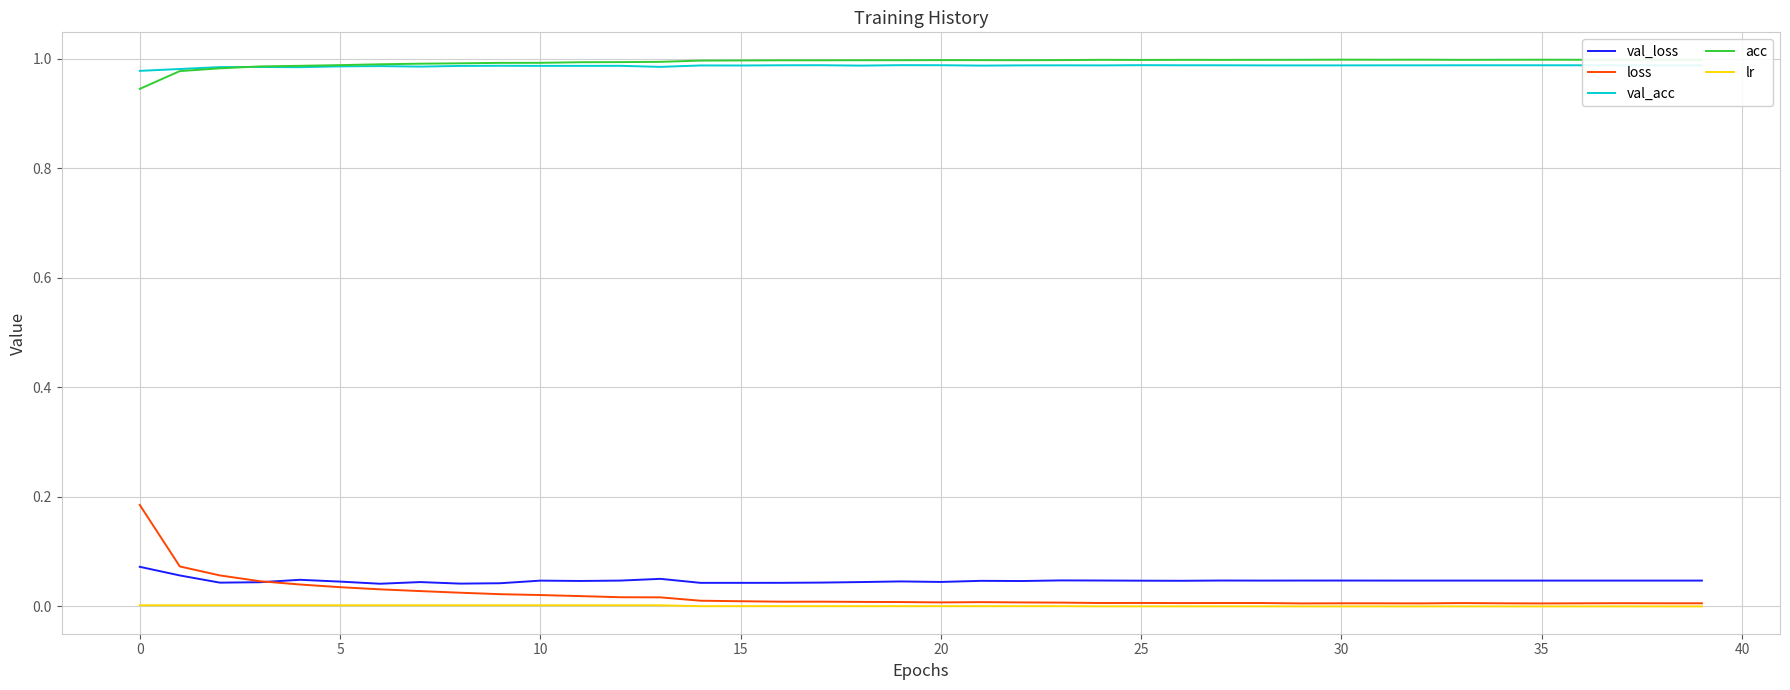

Which series has the widest spread of values?

loss